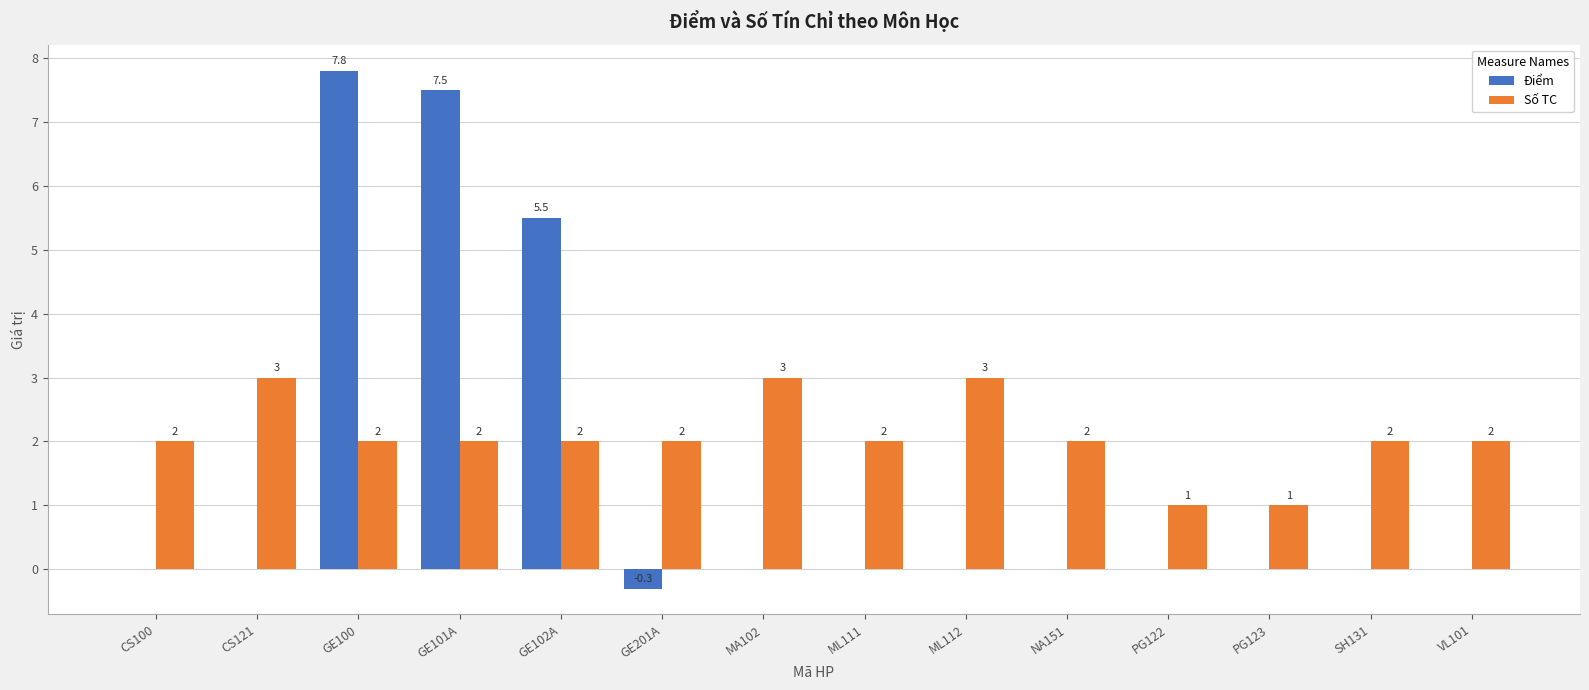

What is the maximum value for Điểm?

7.8